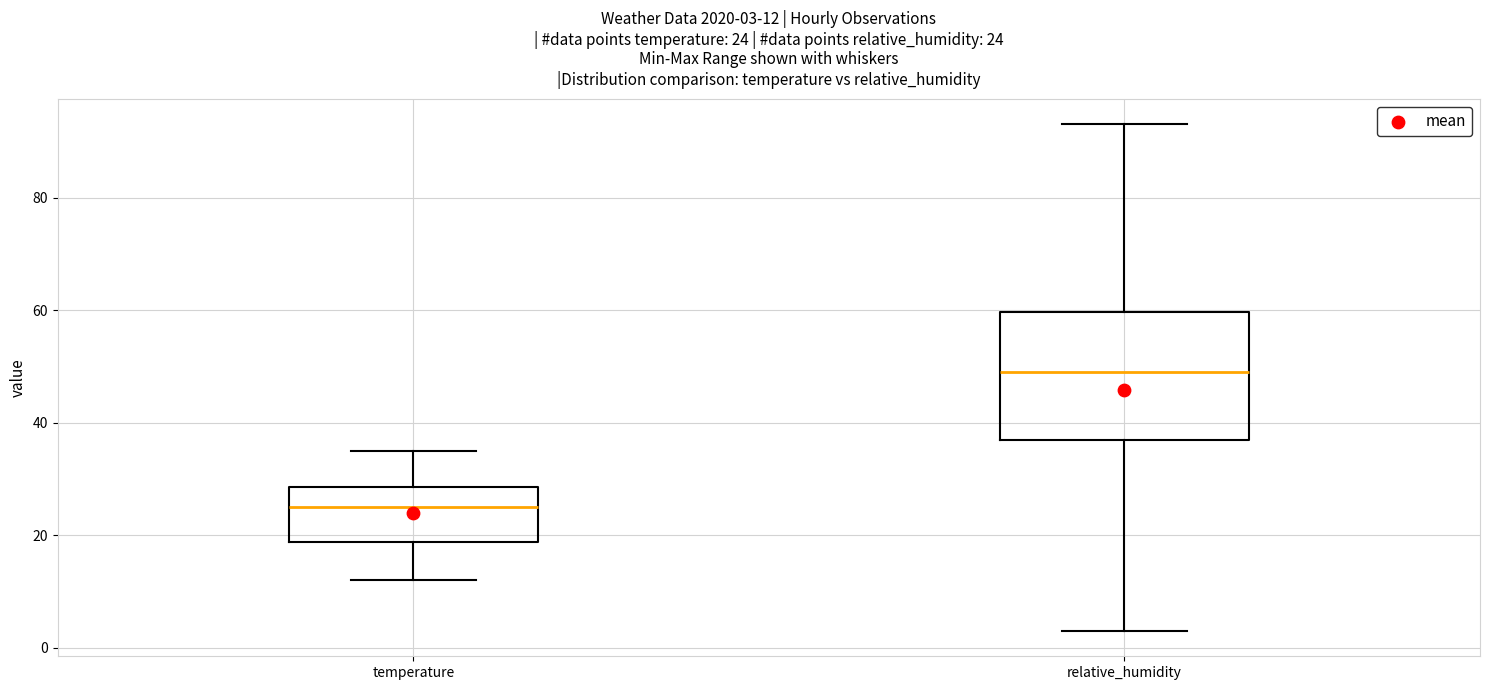

Which box's median line is the highest?

relative_humidity